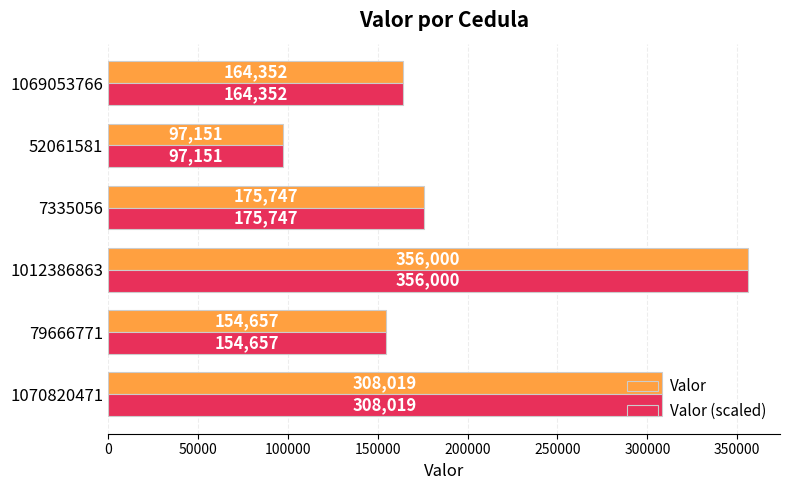

At which label does Valor reach its minimum?

52061581